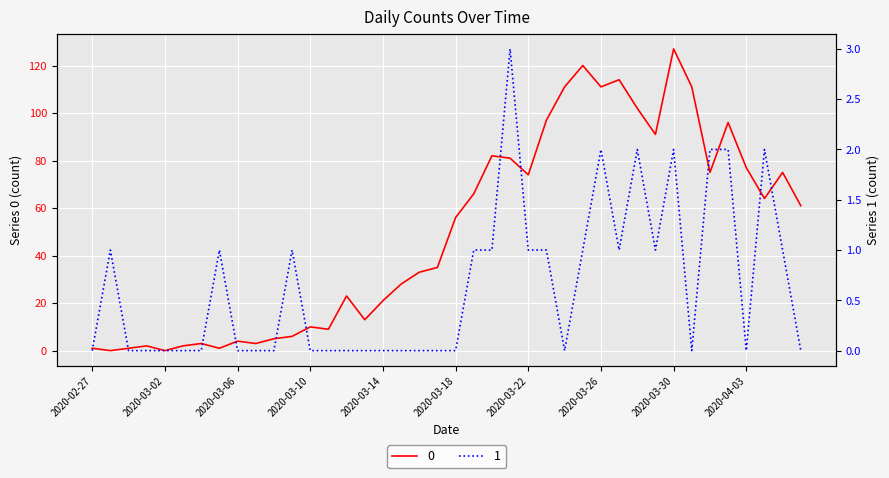

Where is the first local minimum for 0?

2020-02-28